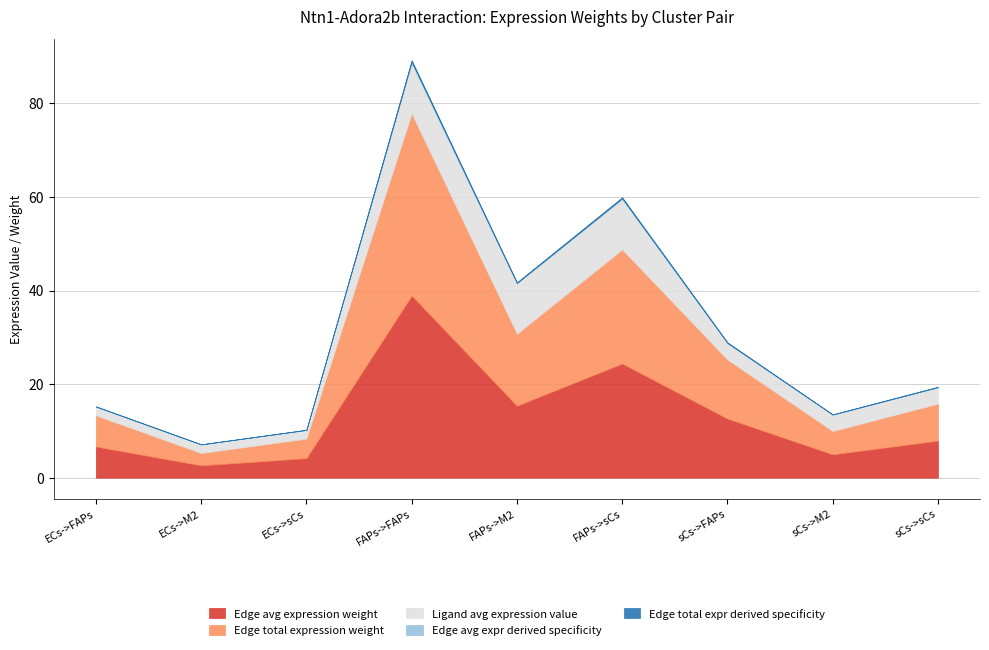

What is the average value of the Edge avg expr derived specificity series?

0.1